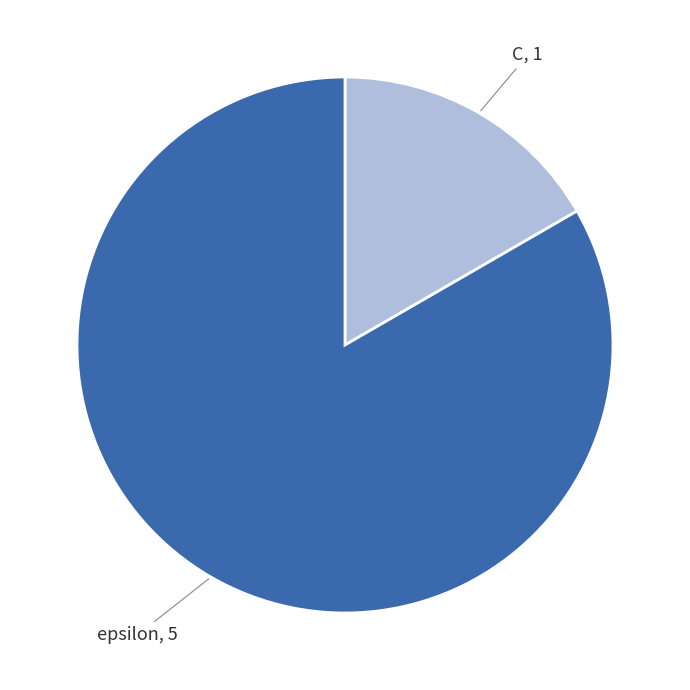

Is there a majority slice in this chart?

Yes